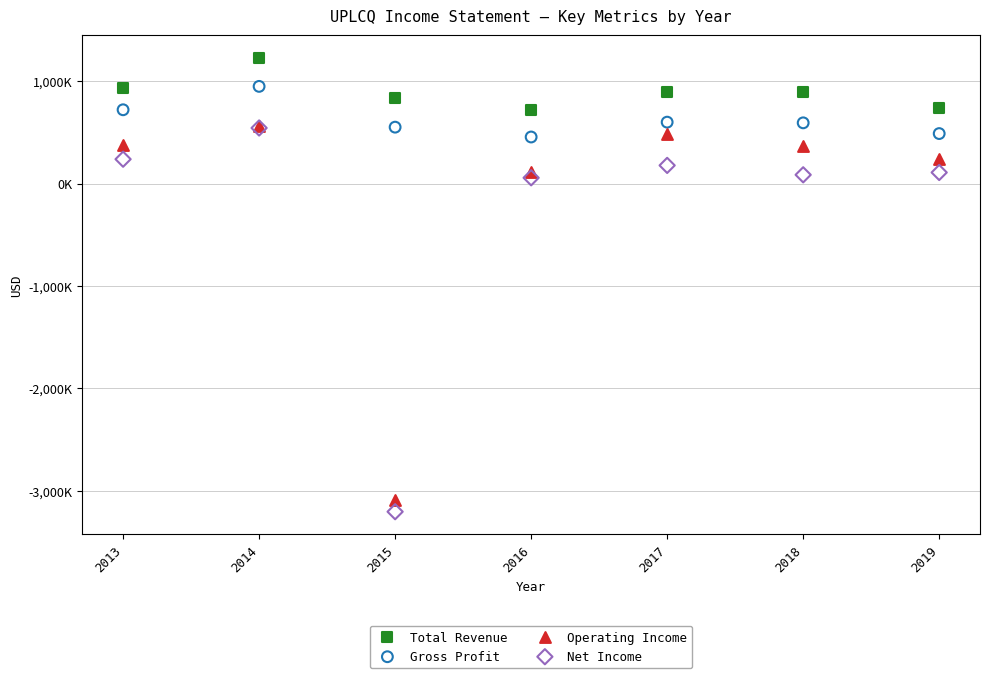

What are all the series names shown in the legend?

Total Revenue, Gross Profit, Operating Income, Net Income